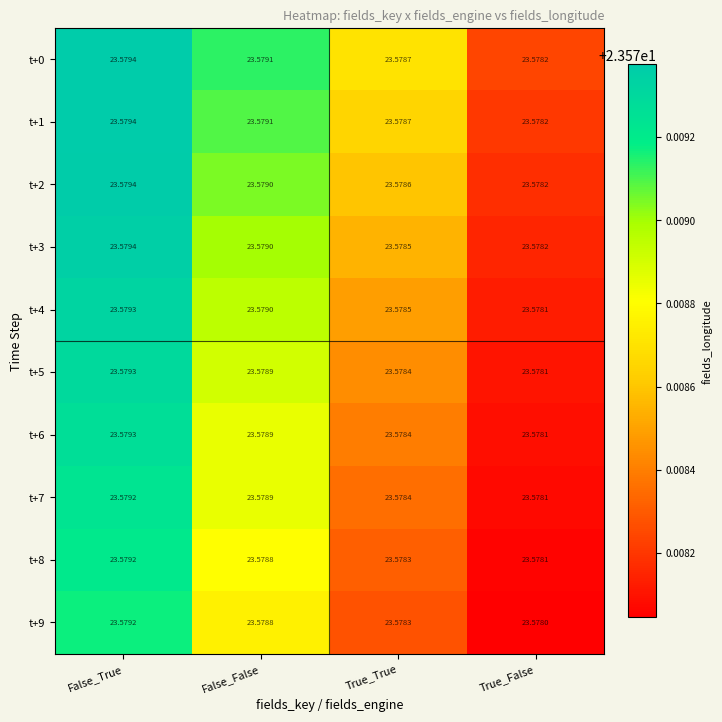

List the labels in order of t+8 value, largest first.

False_True, False_False, True_True, True_False